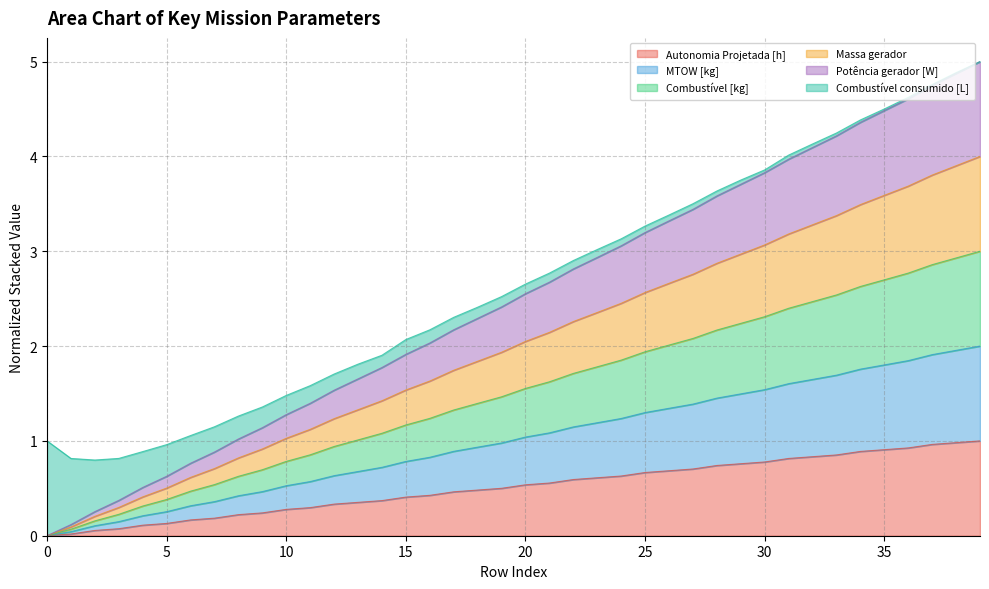

Which has a higher value, 19 or 11?

19